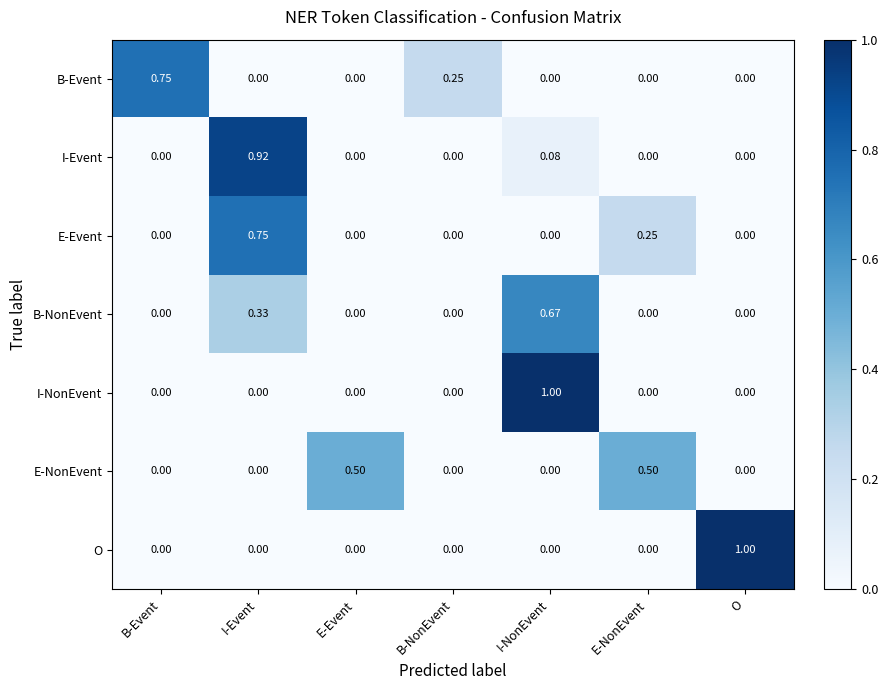

Between B-Event and I-Event, which series saw the biggest shift?

I-Event